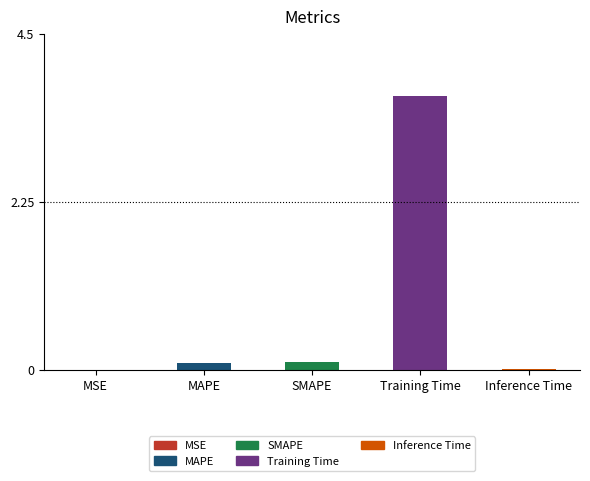

The chart shows a value of 0.1 at SMAPE. True or false?

True